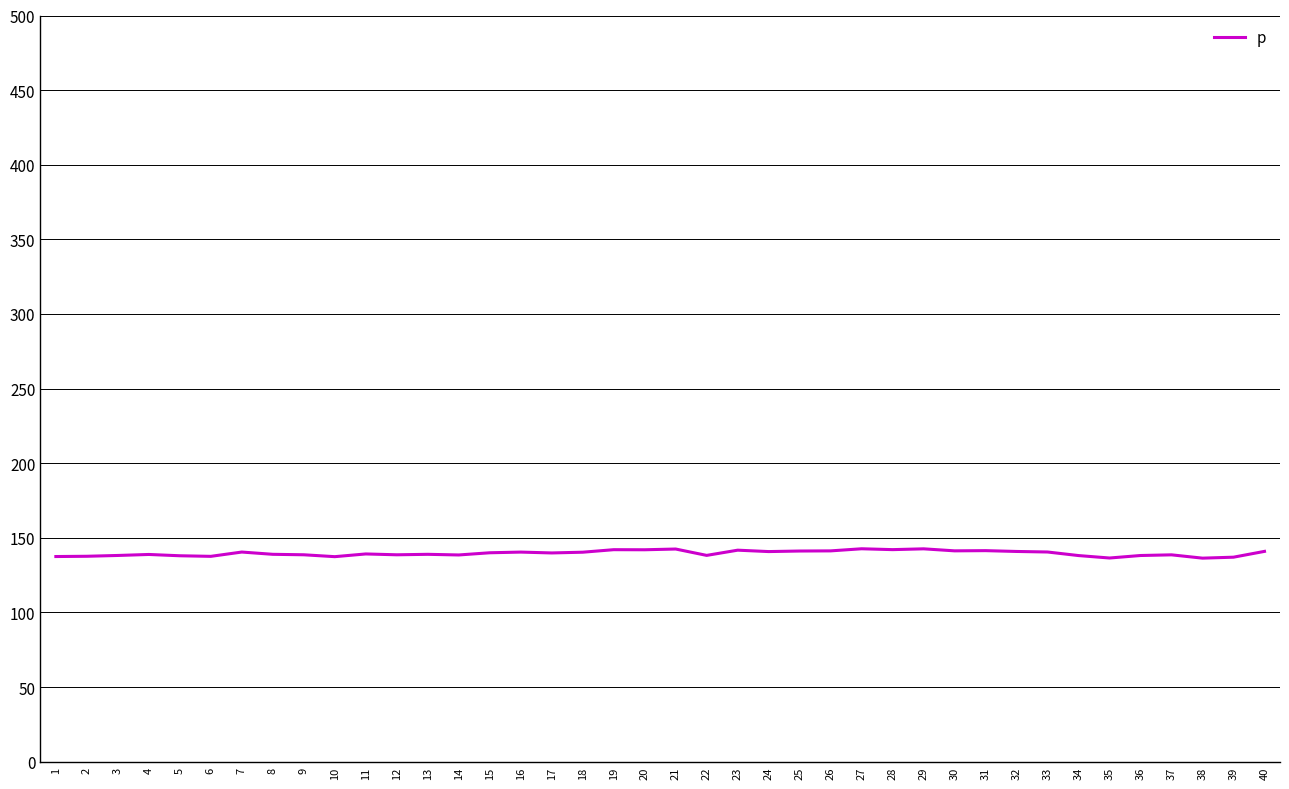

What is the greatest value displayed?

142.6